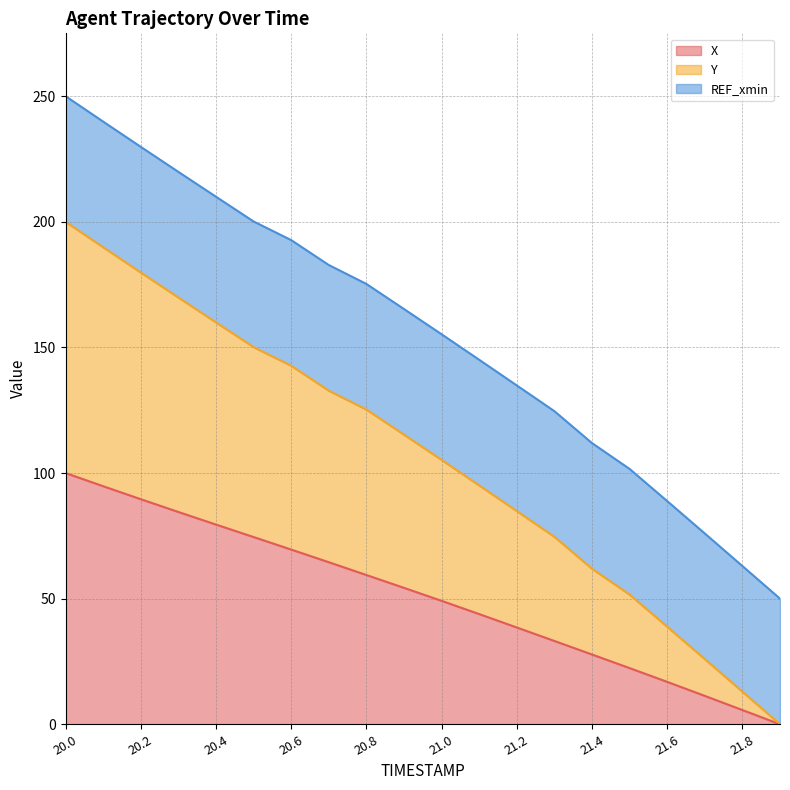

Read the X value at 21.1.

43.9